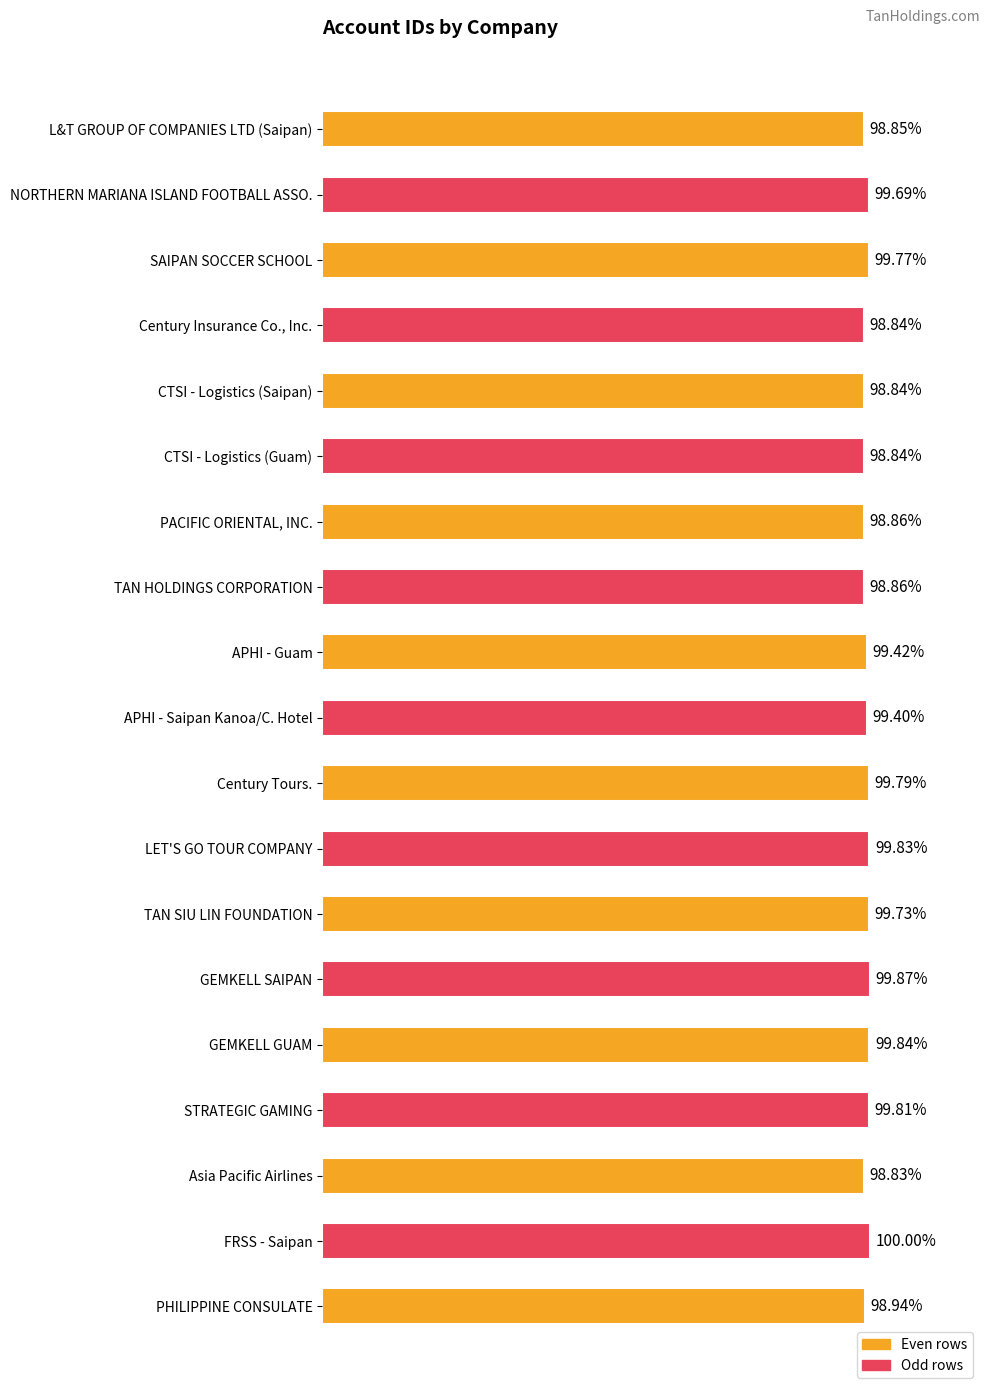

What is the label of the 14th bar from the bottom?

CTSI - Logistics (Guam)